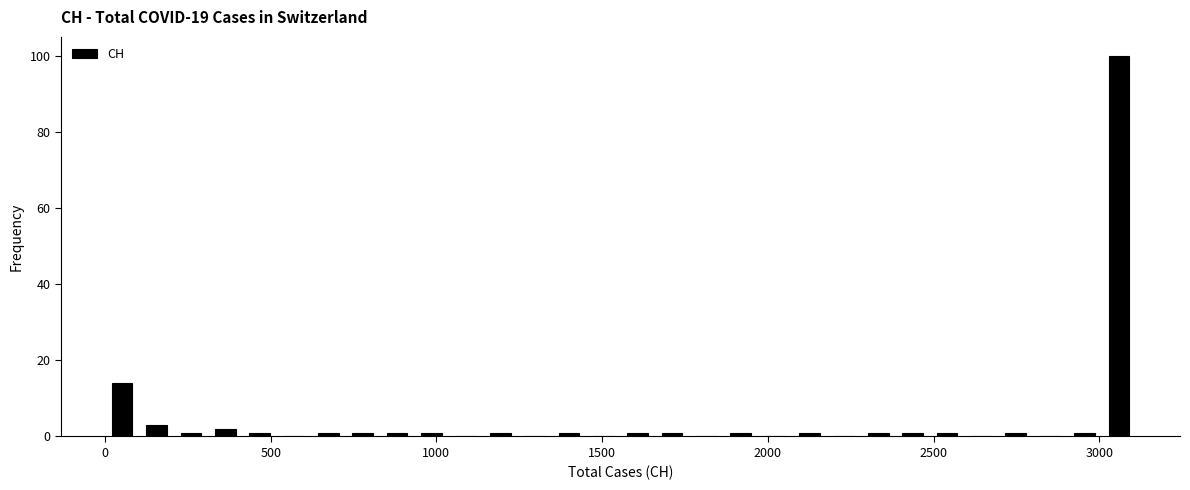

Read against the x-axis, roughly where is the centre of the tallest bar?

3050